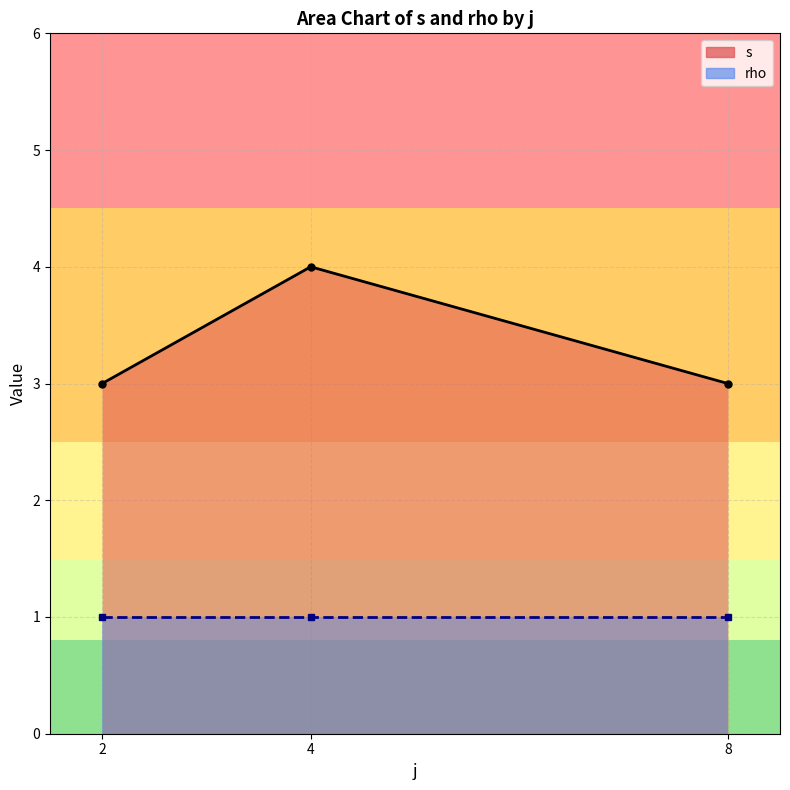

True or false: s and rho cross at least once.

False